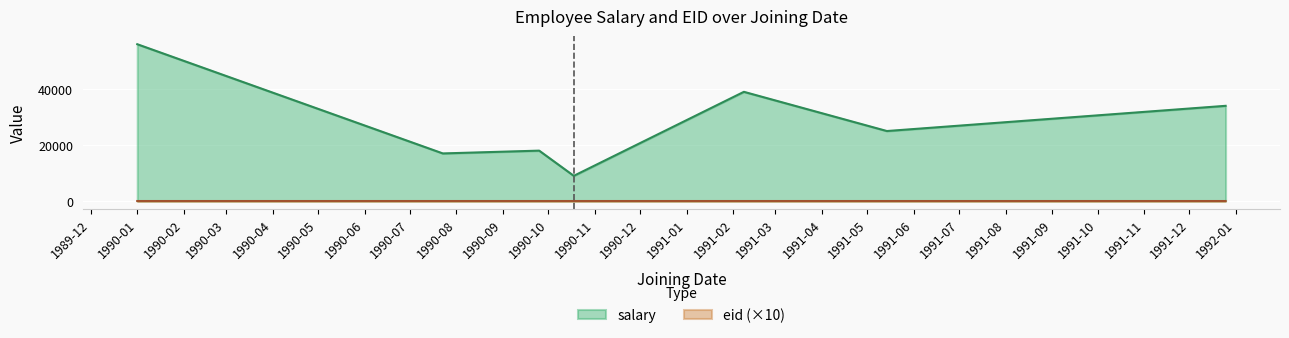

True or false: eid and salary cross at least once.

False